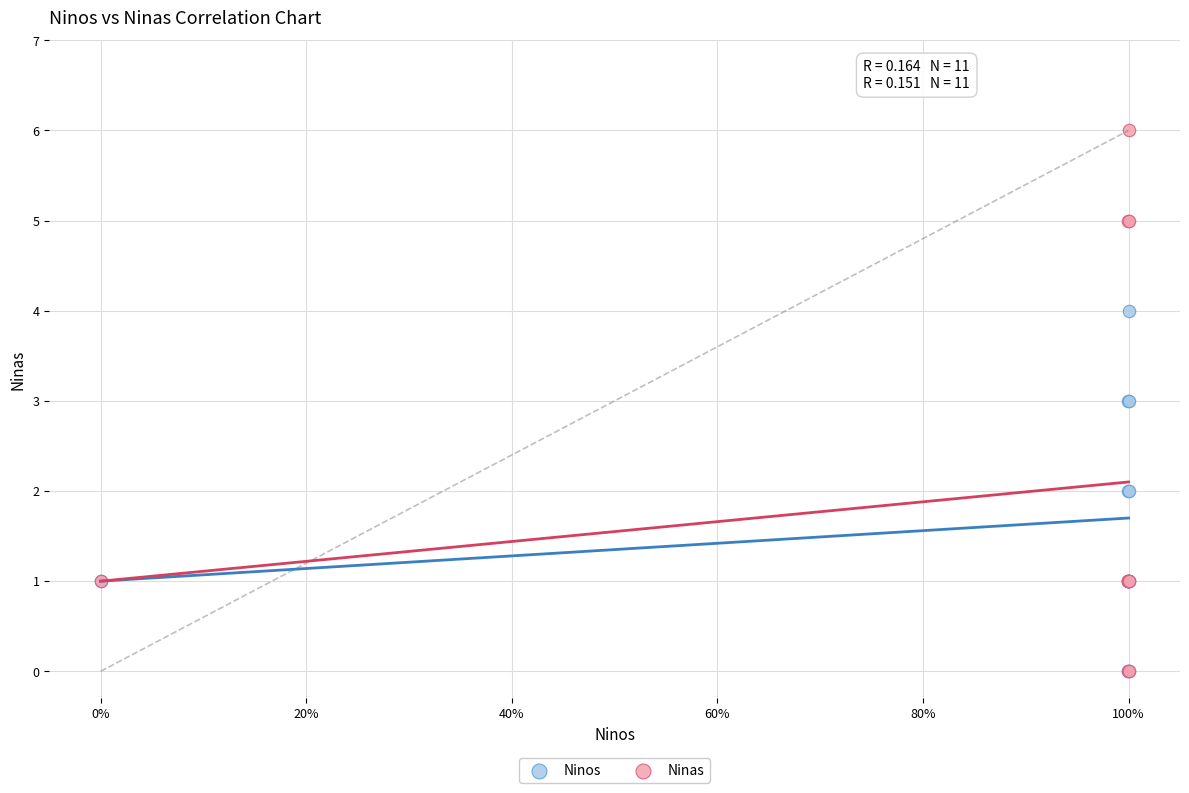

What are all the series names shown in the legend?

Ninos, Ninas